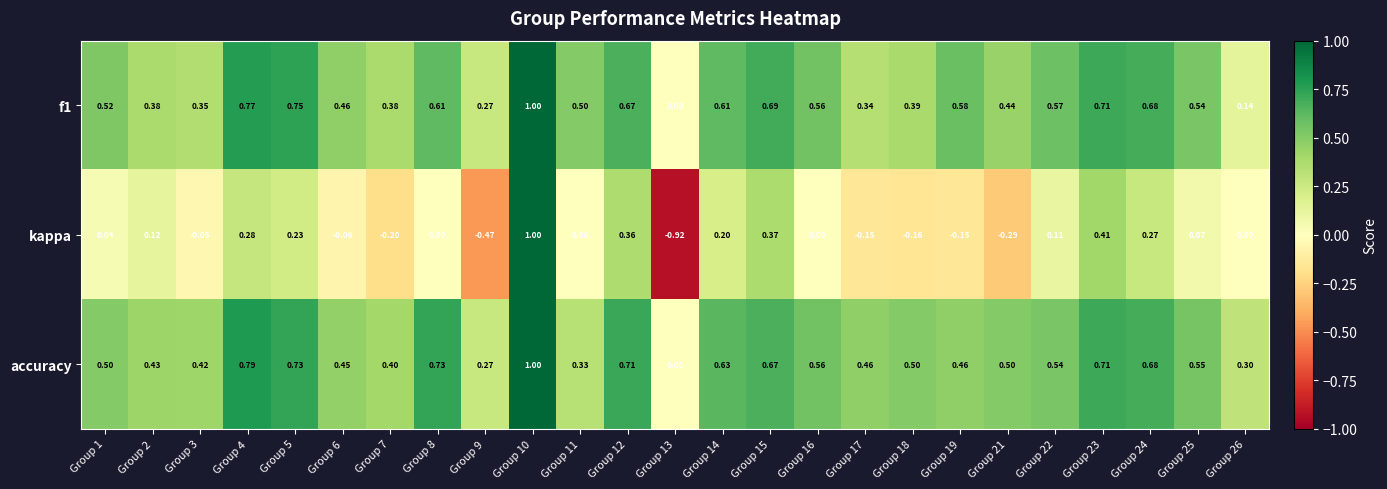

Which series has the largest total across all categories?

accuracy